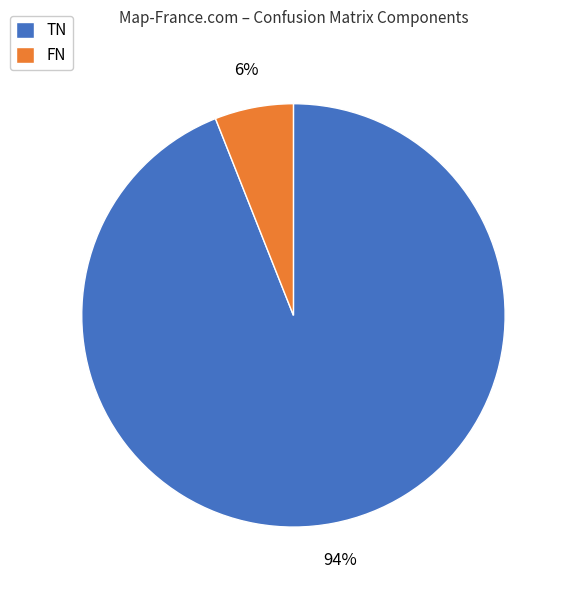

How many slices are in this pie chart?

2